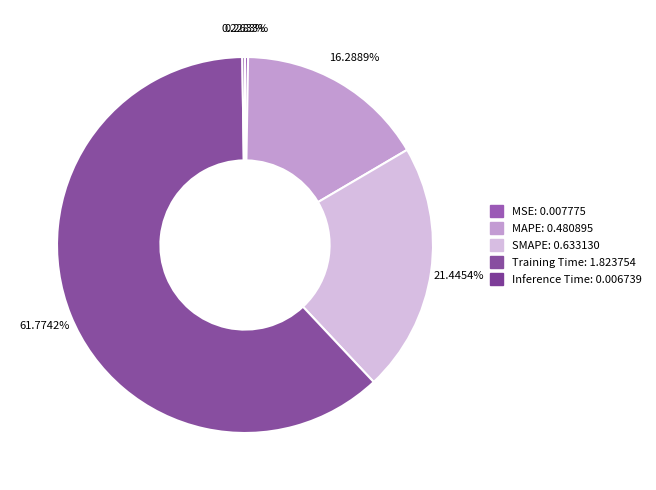

Which slice represents more than half of the pie?

Training Time